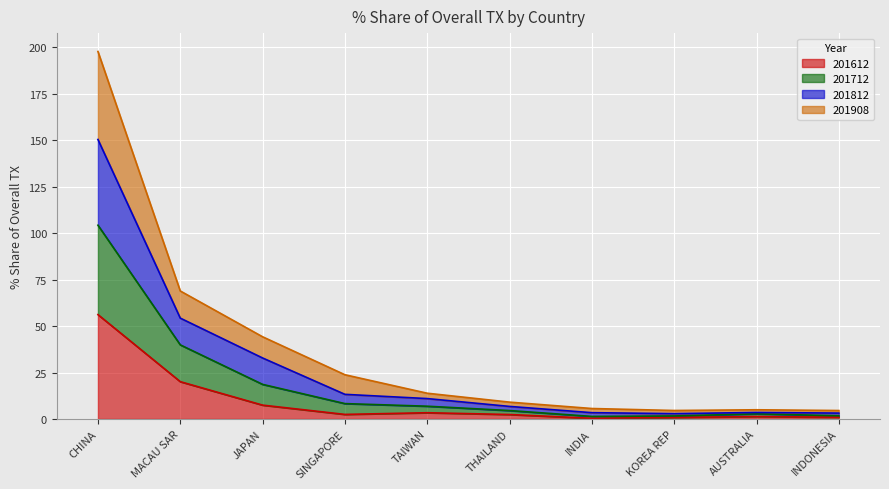

The 201612 series shows 86.3 at CHINA. True or false?

False